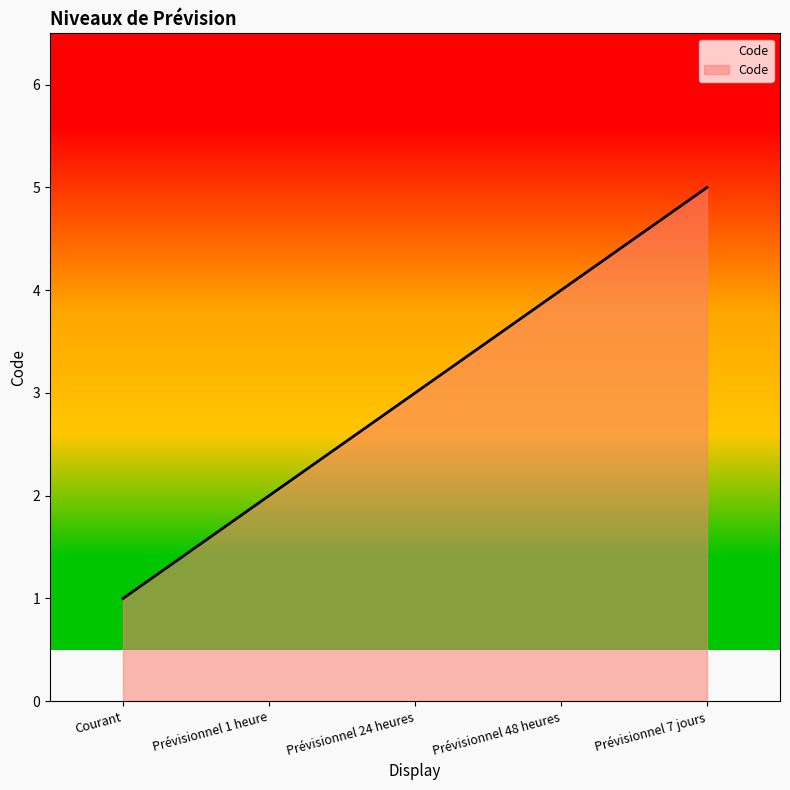

Is it true that the value at Prévisionnel 48 heures is 2?

False